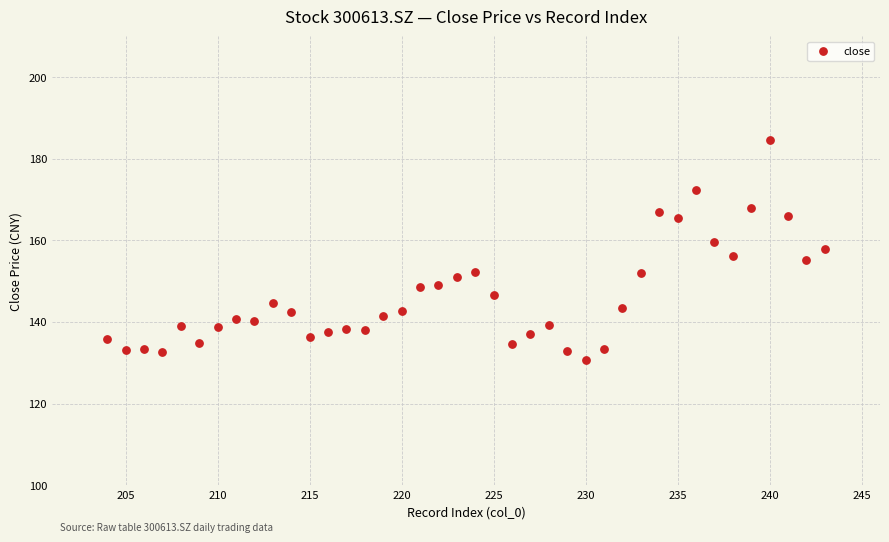

What is the range of Y values (max minus min)?

53.9